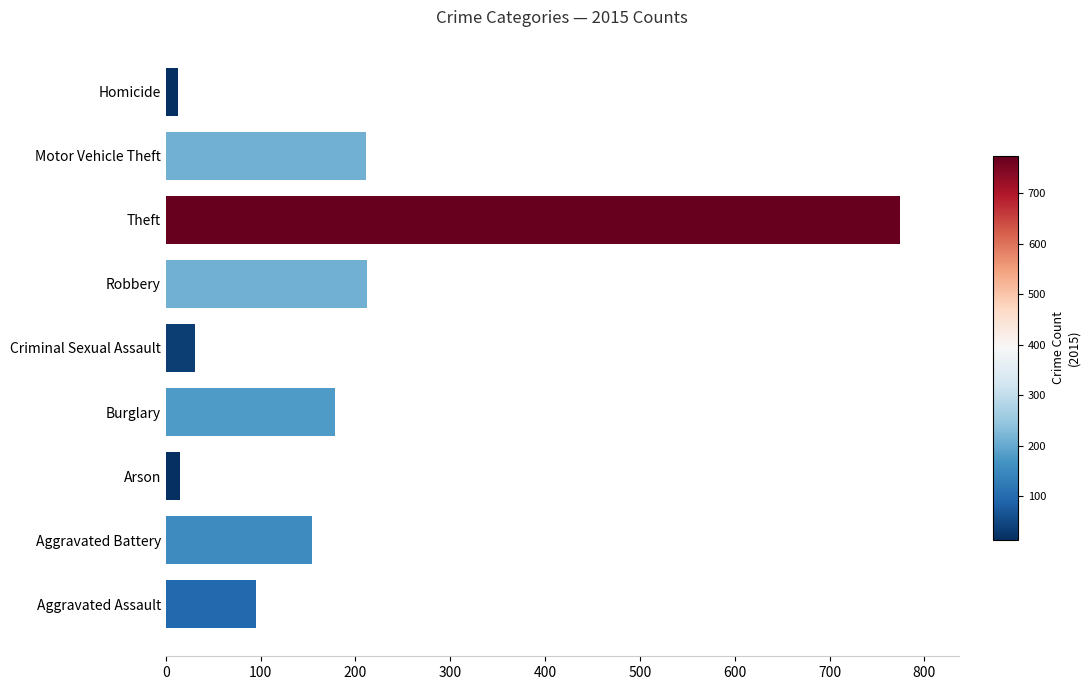

What is the difference between the maximum and minimum values?

761